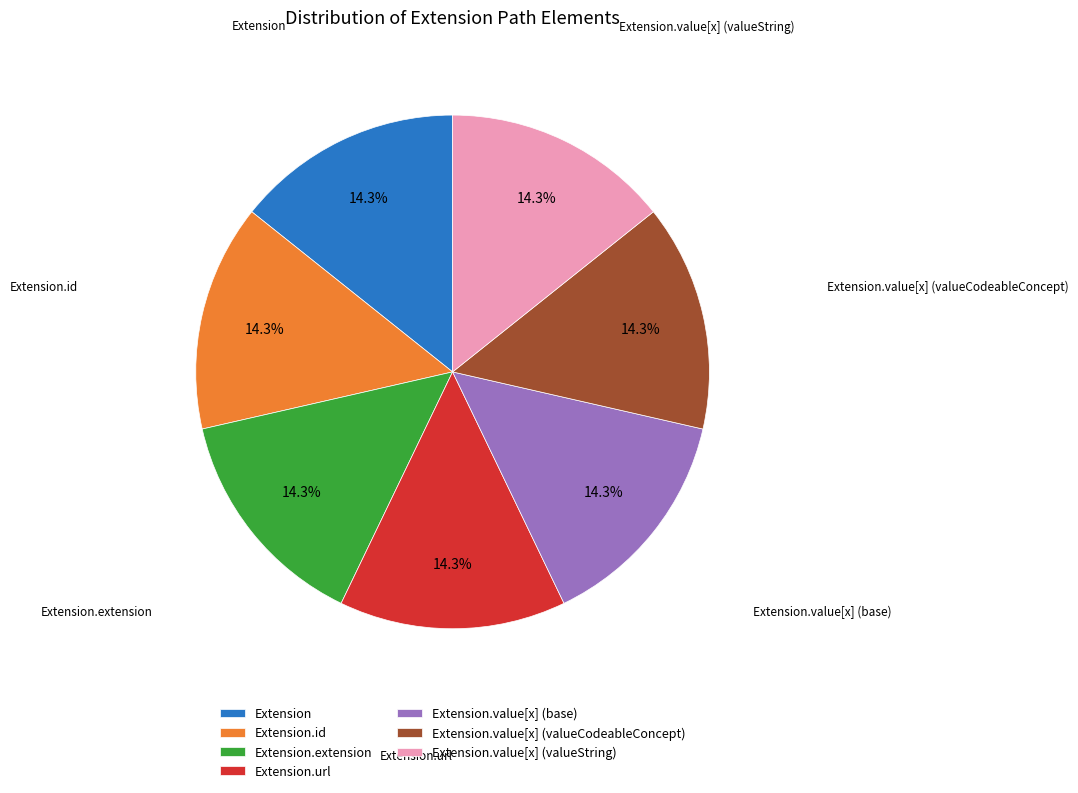

Count the number of slices in the pie.

7